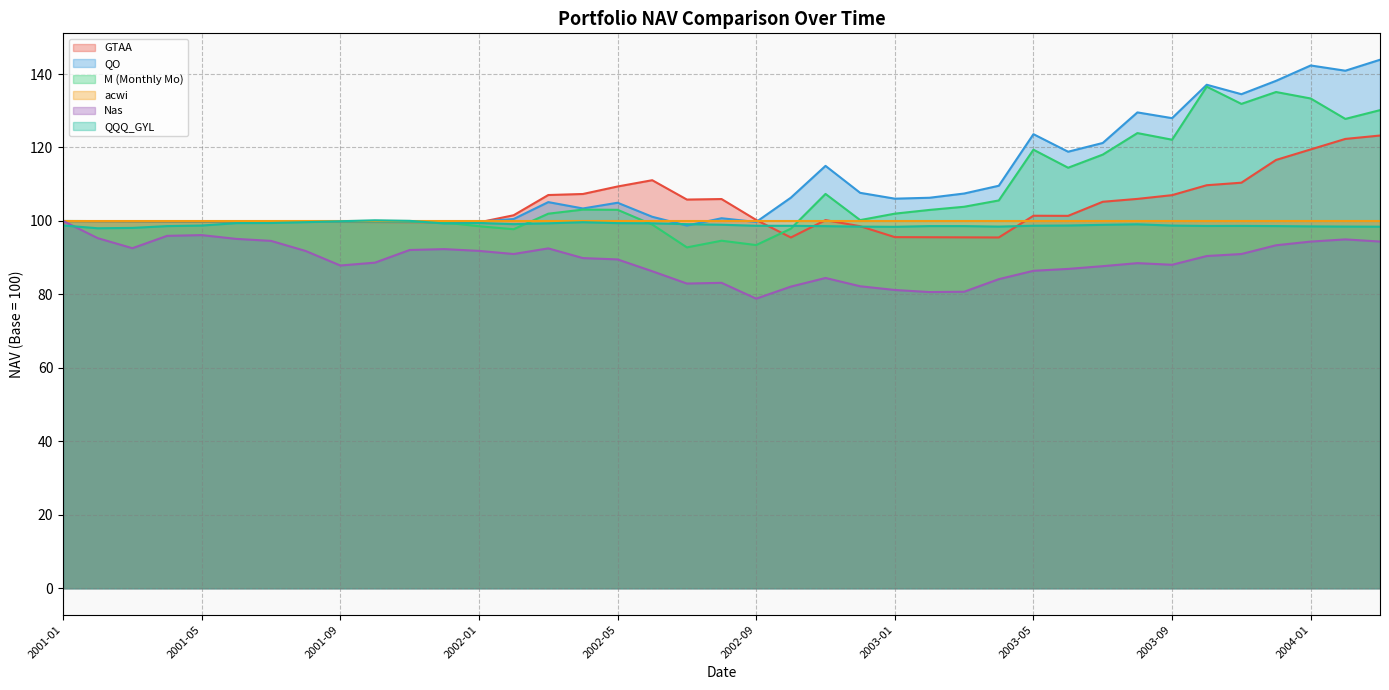

True or false: acwi and GTAA intersect in this chart.

True